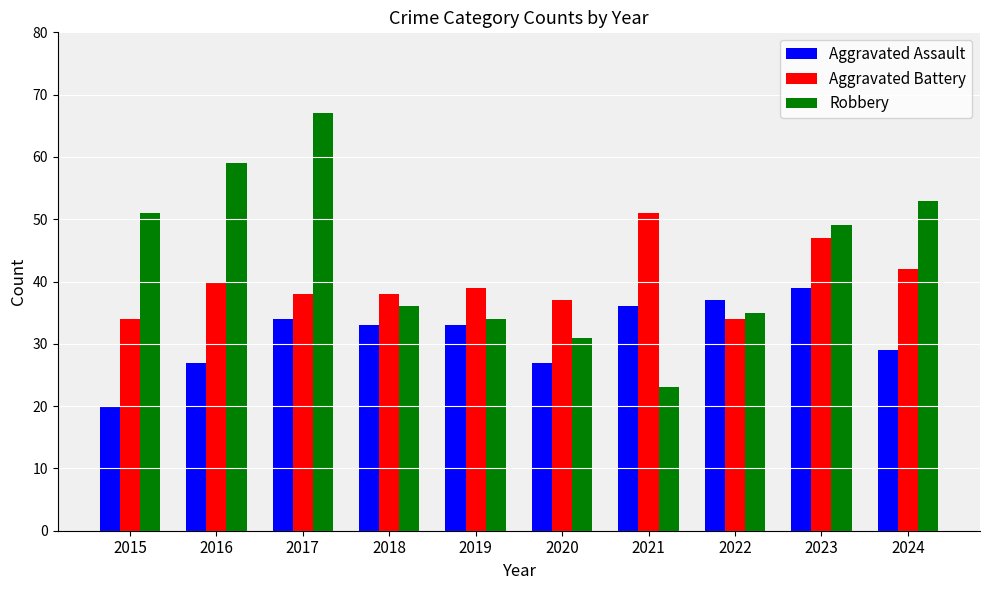

What is the difference between the highest and lowest values at 2017?

33